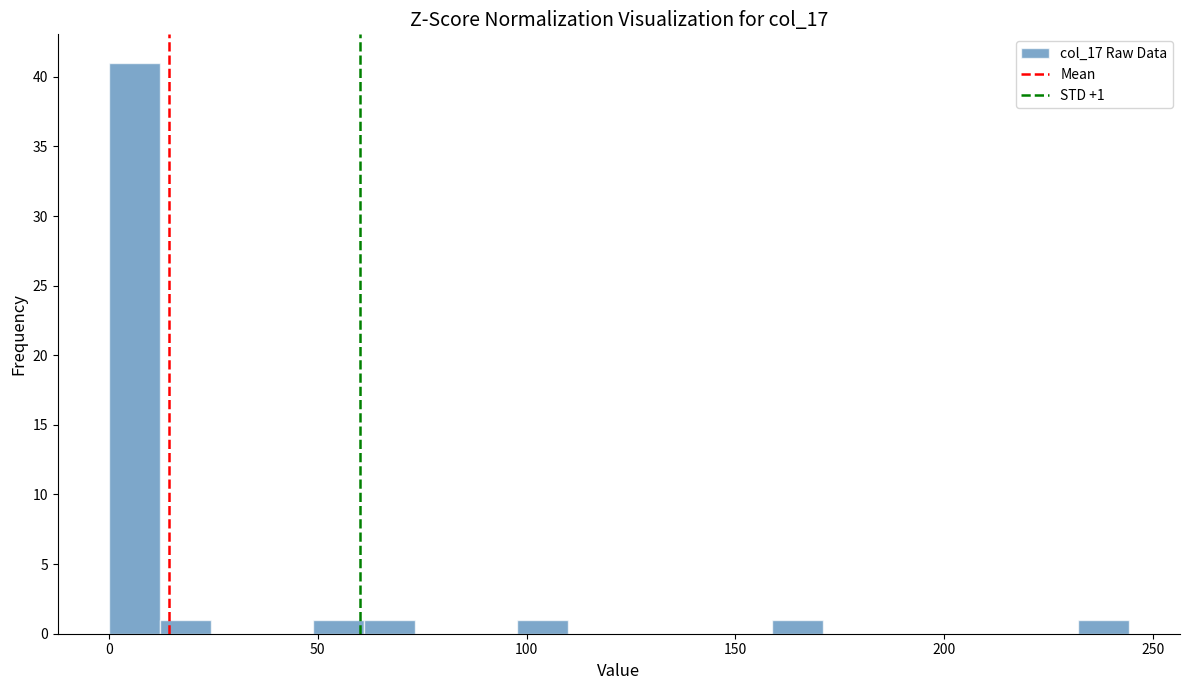

Read against the x-axis, roughly where is the centre of the tallest bar?

5